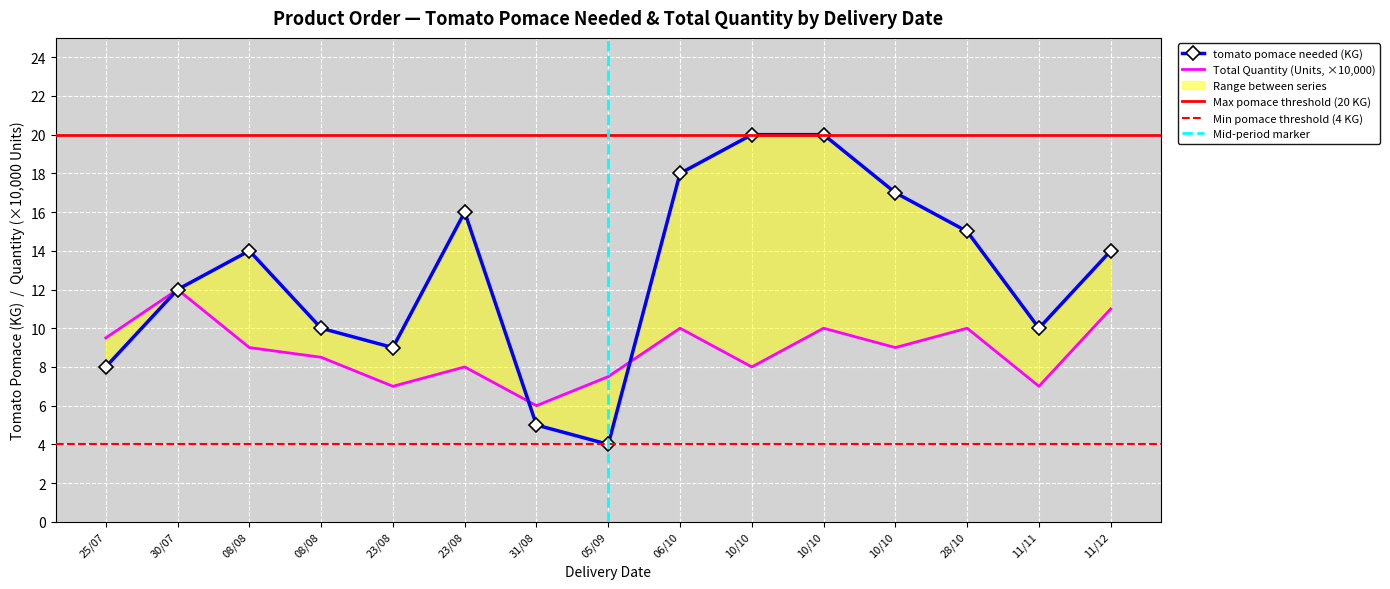

At which category does Total Quantity (Units, /10000) reach its first local valley?

23/08